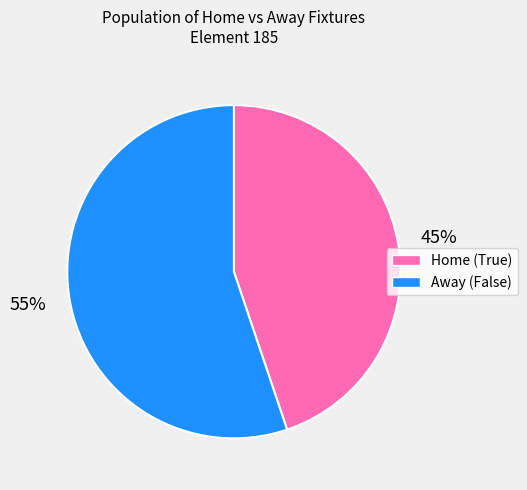

The Away (False) slice represents 55% of the pie. True or false?

True